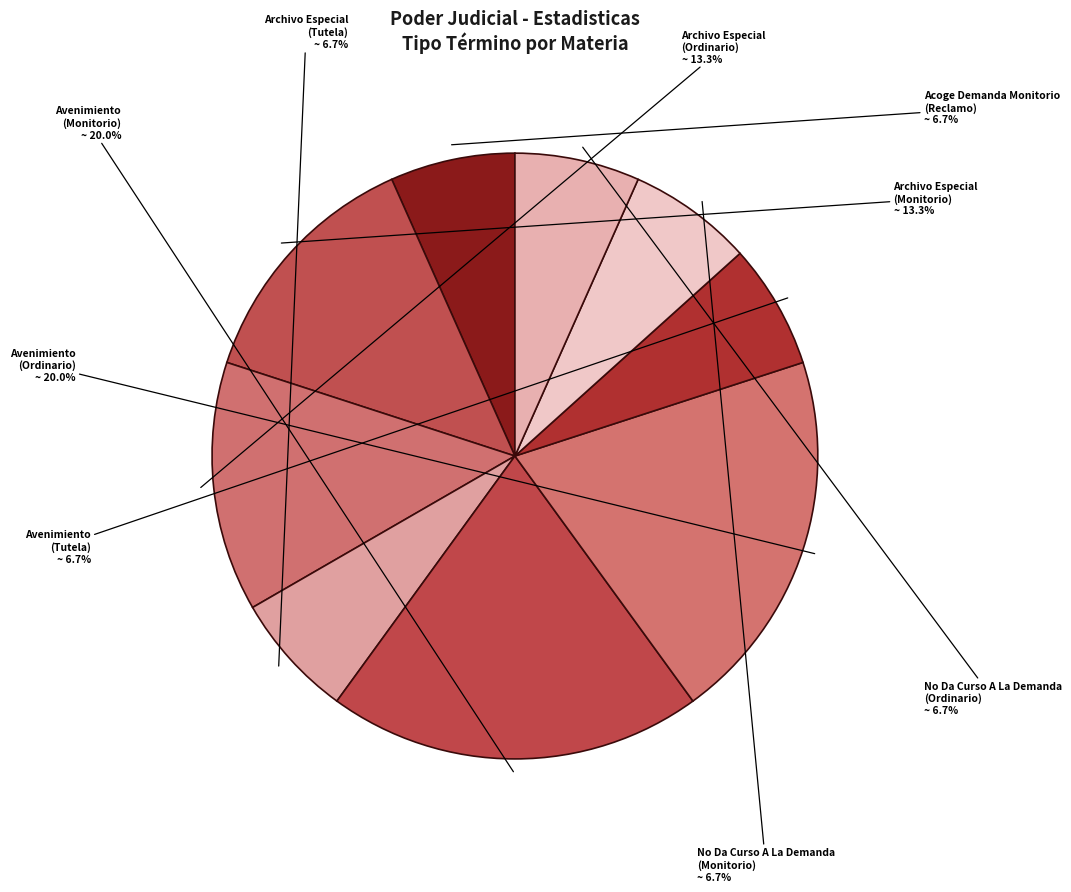

Does any single category account for the majority?

No